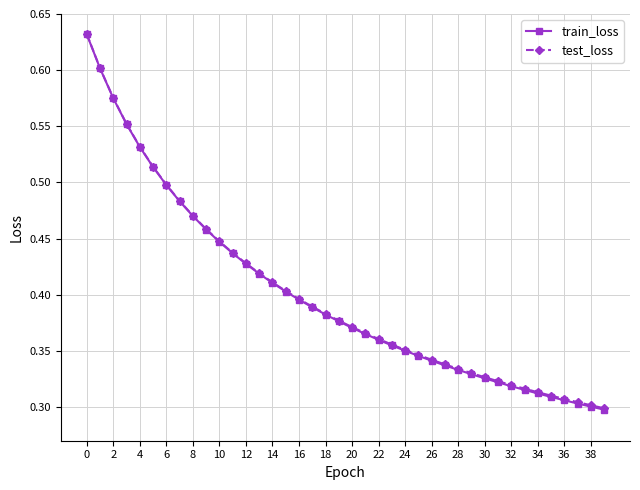

Which series has the largest range (max minus min)?

train_loss